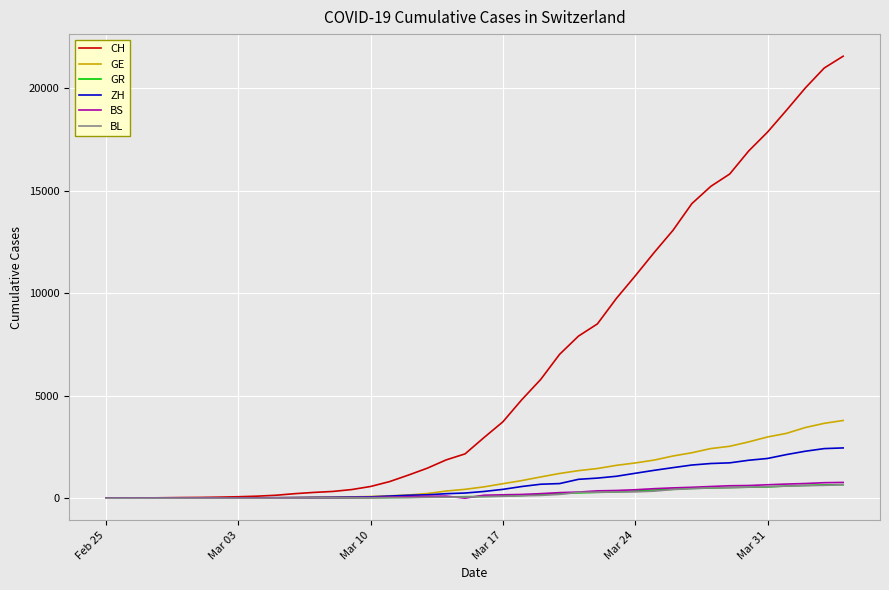

Which series has the largest total across all categories?

CH